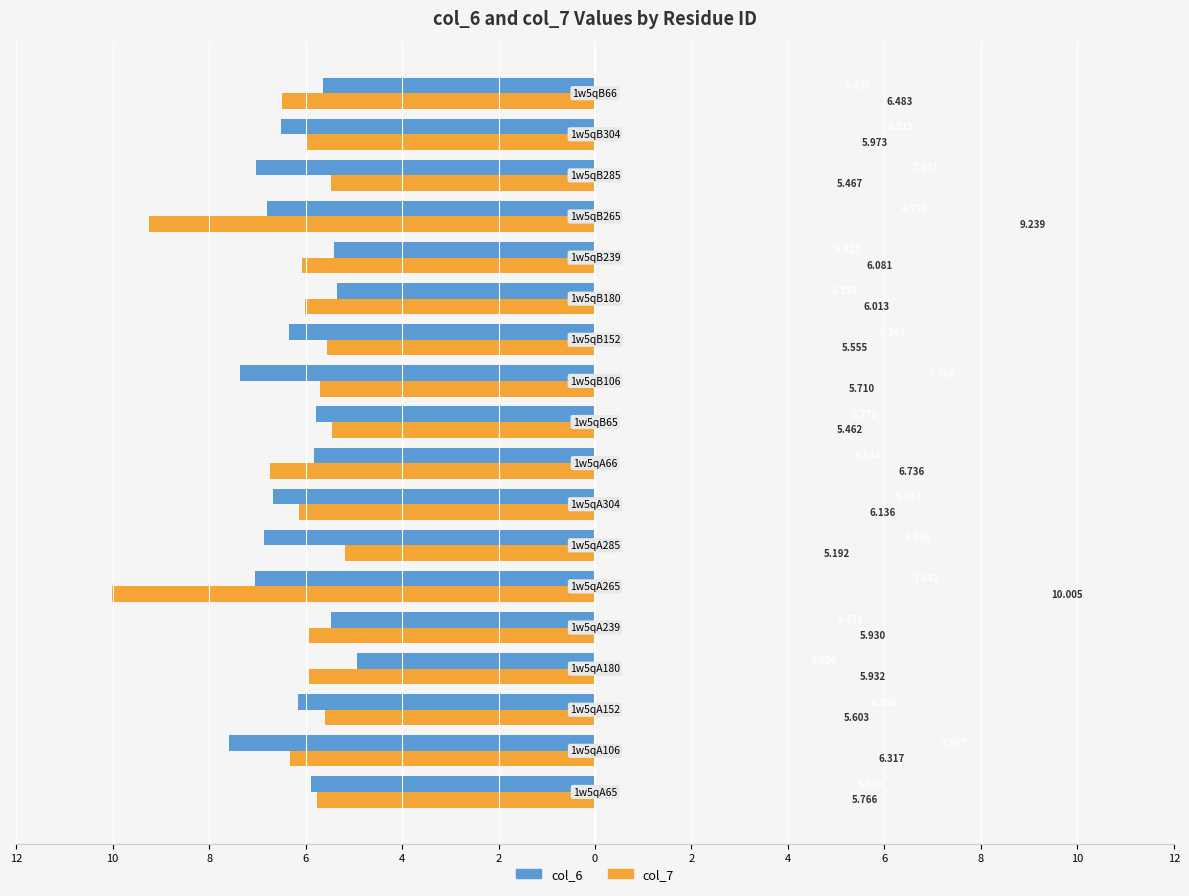

Rank the series by their average value, from lowest to highest.

col_6, col_7